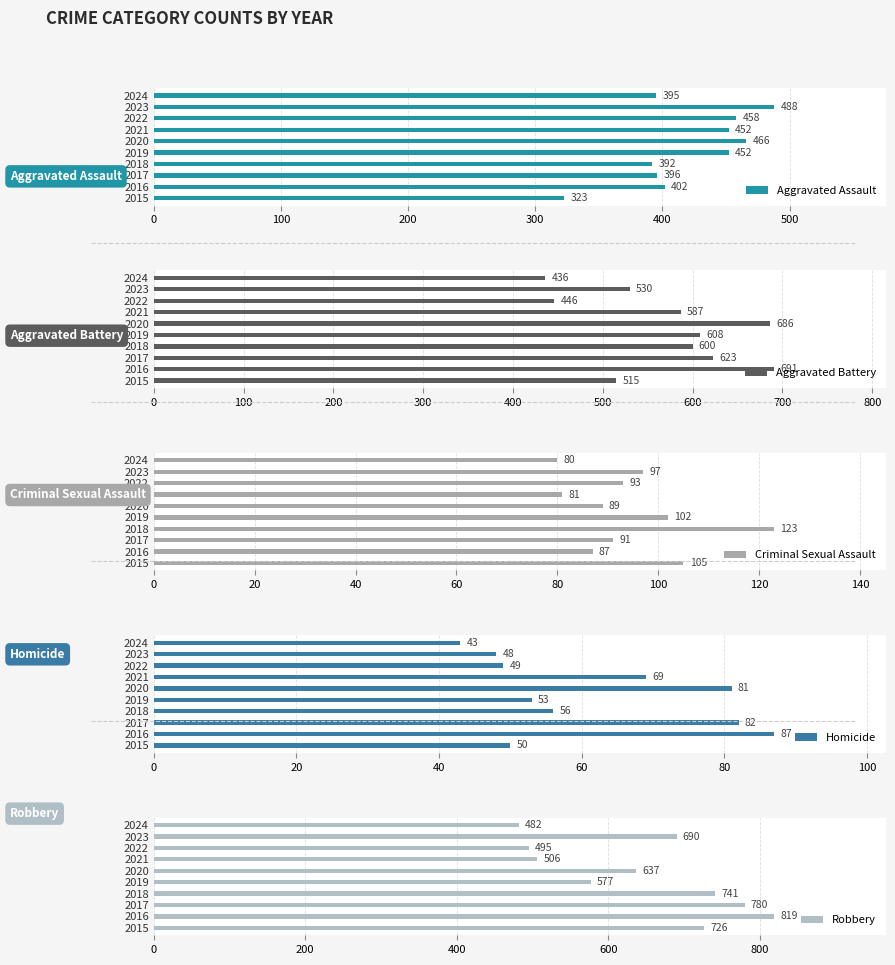

Between 2019 and 2023, which series saw the biggest shift?

Robbery